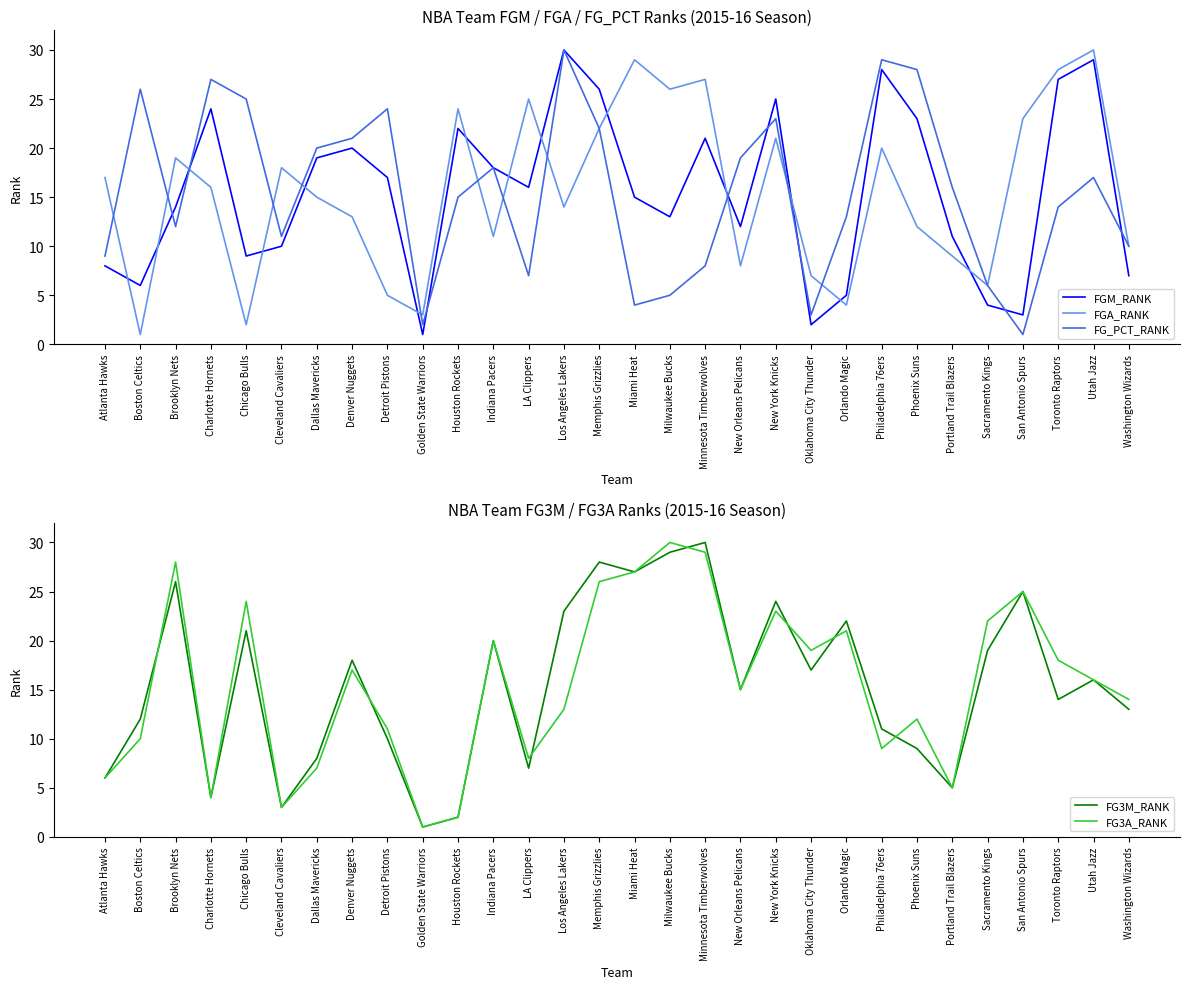

True or false: FG3A_RANK has more than 0 points higher than both neighbors.

True